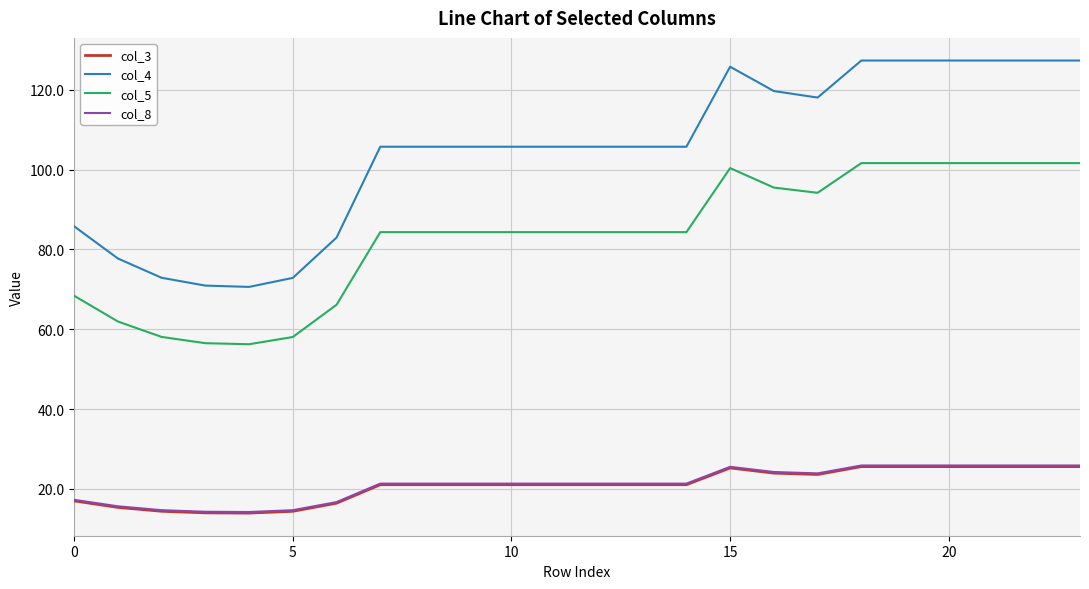

Which series has the largest total across all categories?

col_4